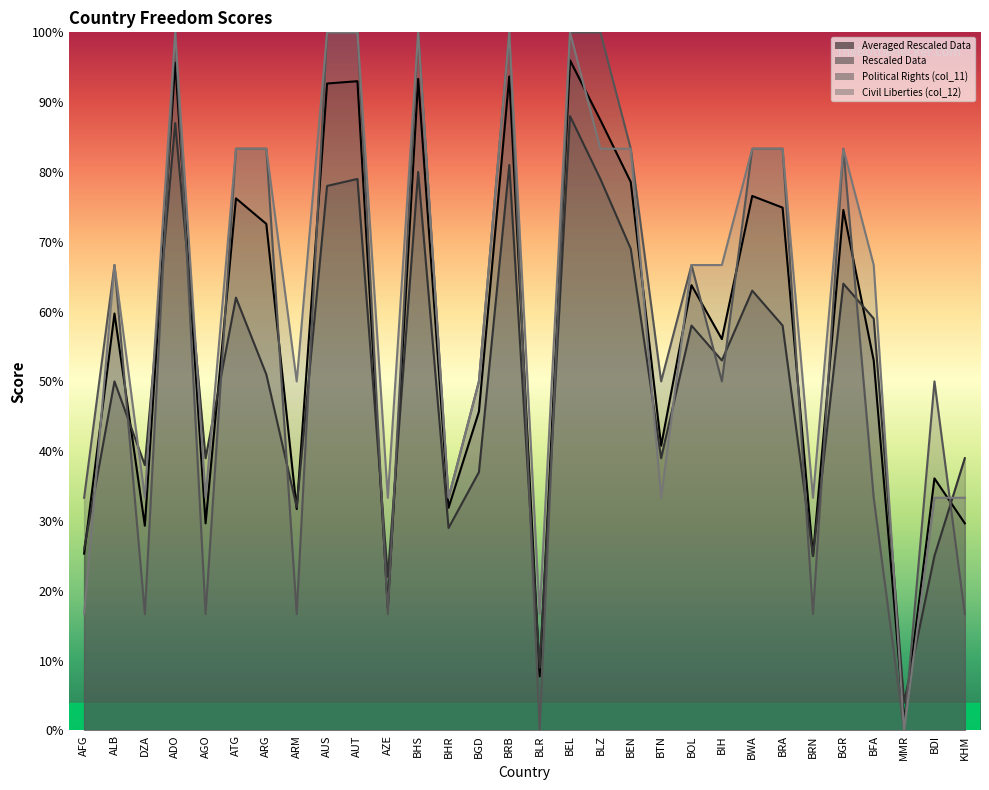

Count the Civil Liberties (col_12) values in the range 0 to 1.

30